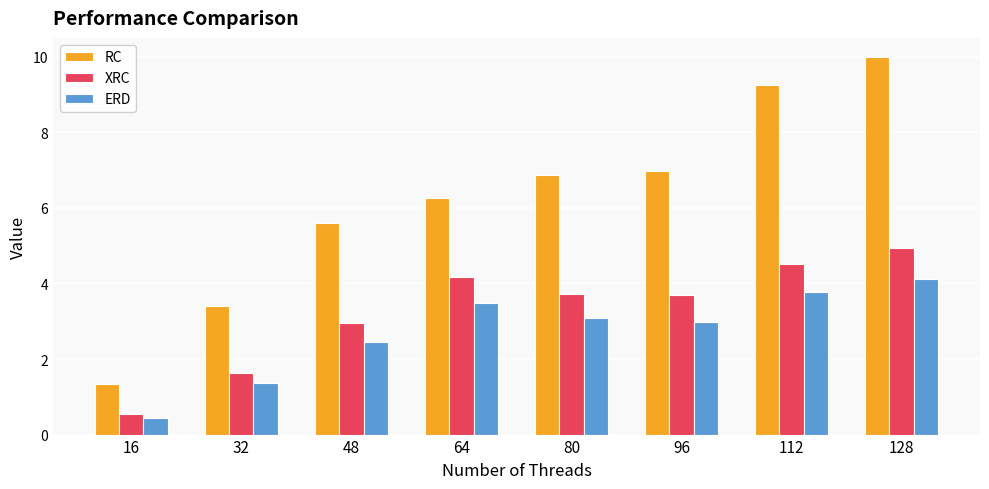

How many data points in RC are above 6?

5